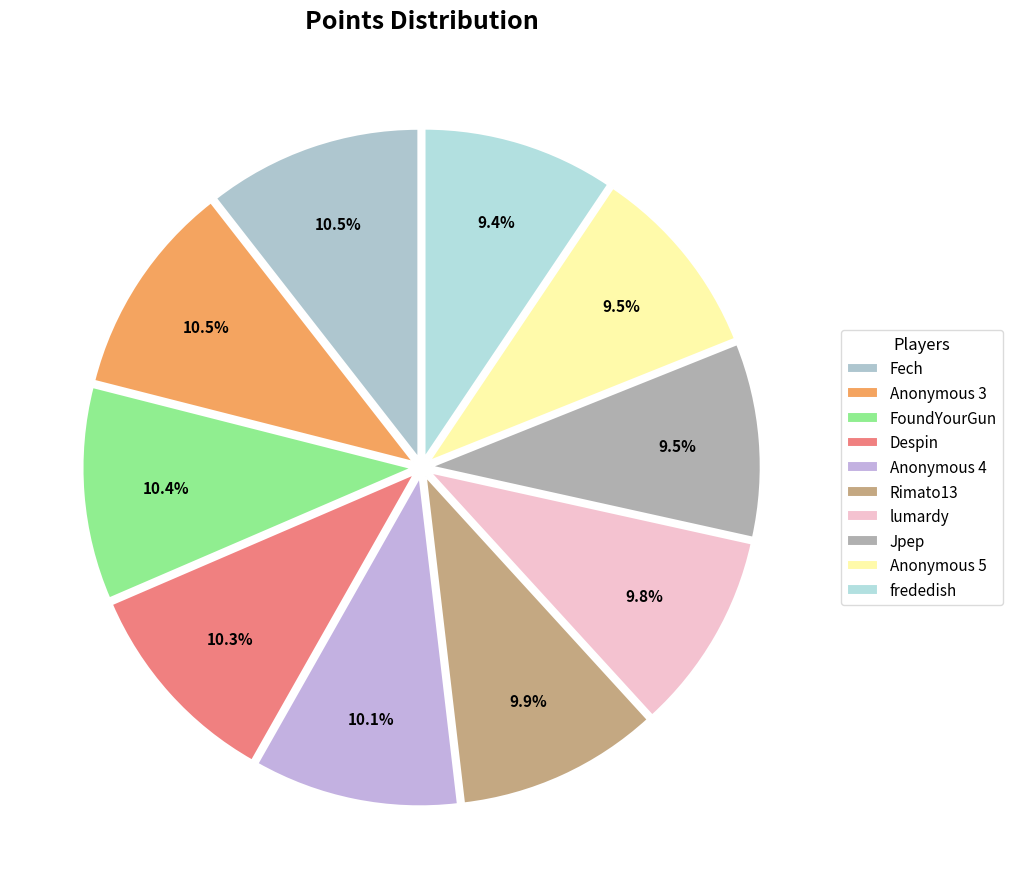

Does Despin account for over 50% of the chart?

No